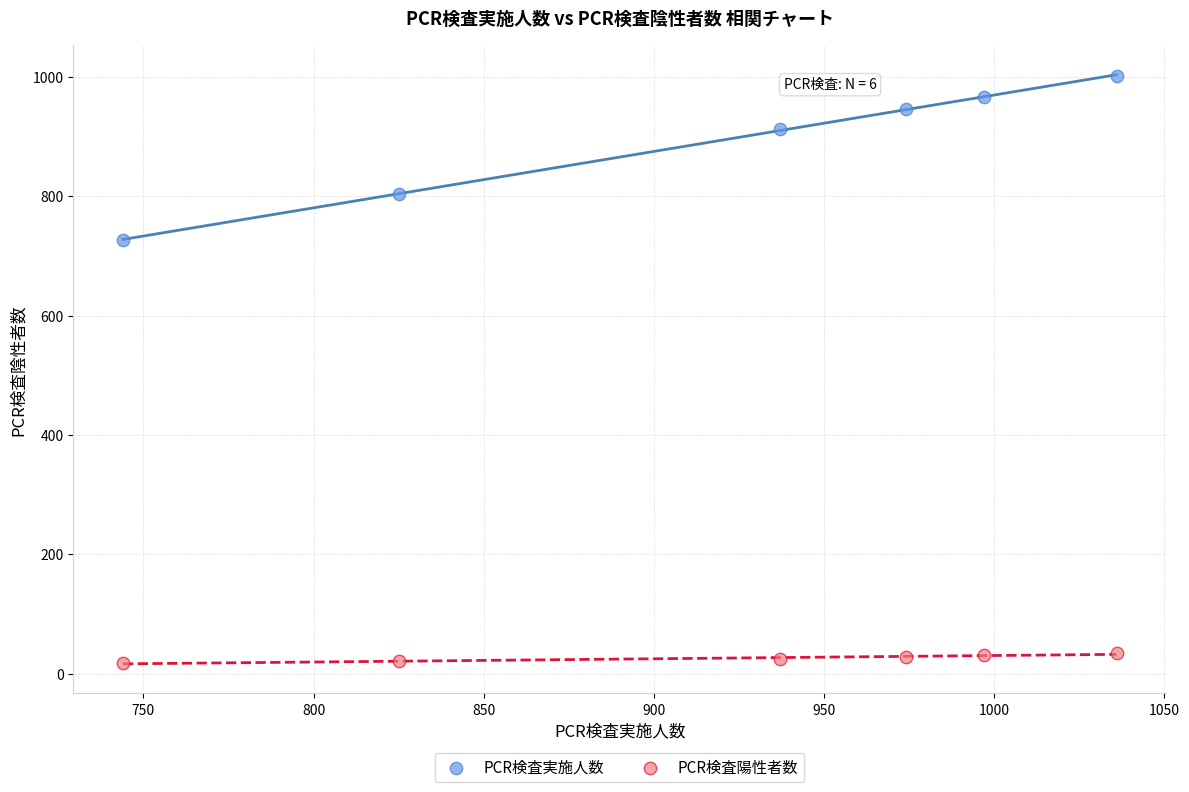

Across all series, what Y value is closest to 509?

727